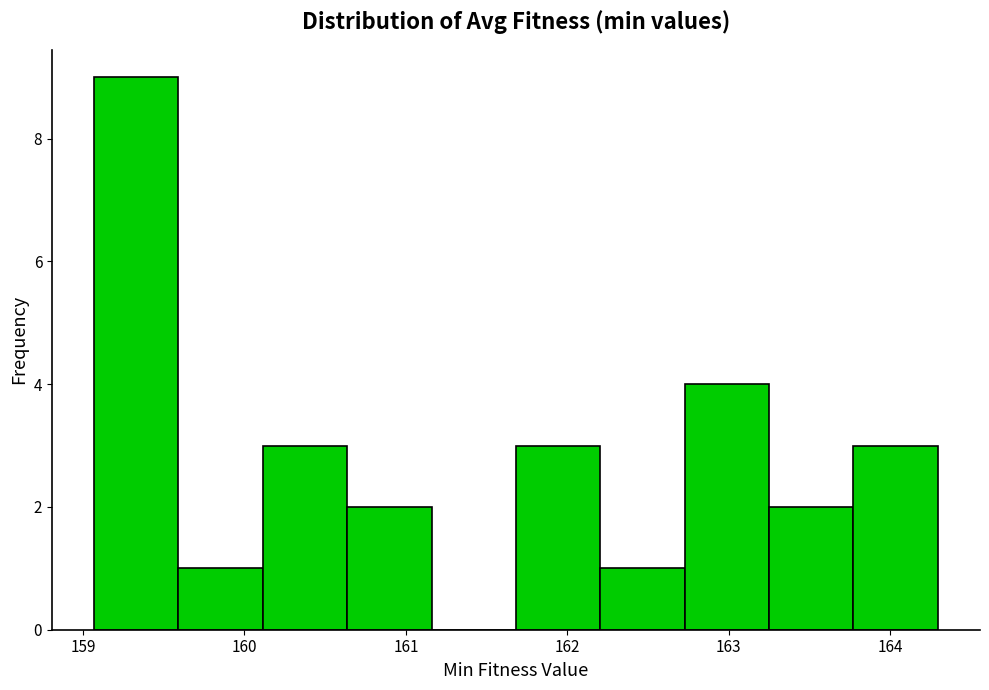

What is the height of the bar covering 163.8 to 164.3 on the x-axis? Neither the bar edges nor the heights are printed on the chart, so give them approximately, as read against the axes.

3